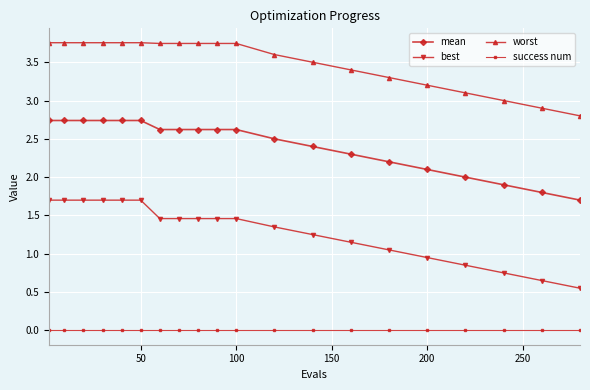

What is the difference between the maximum and minimum values in the mean series?

1.0